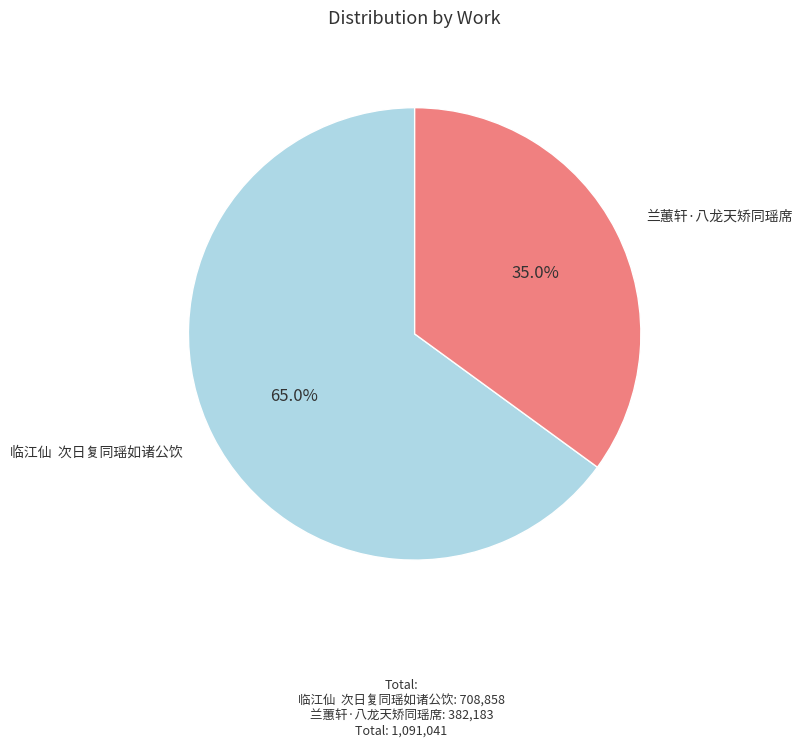

Combined, what portion of the pie is 临江仙 次日复同瑶如诸公饮 and 兰蕙轩·八龙天矫同瑶席?

100.0%